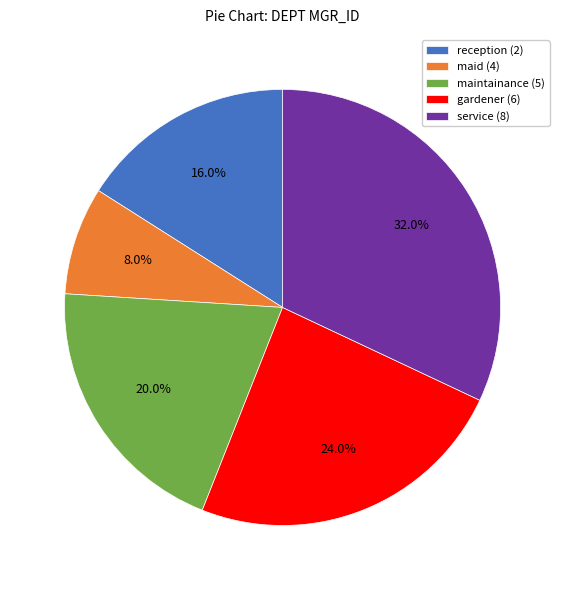

Rank the categories by value from lowest to highest.

maid (4), reception (2), maintainance (5), gardener (6), service (8)